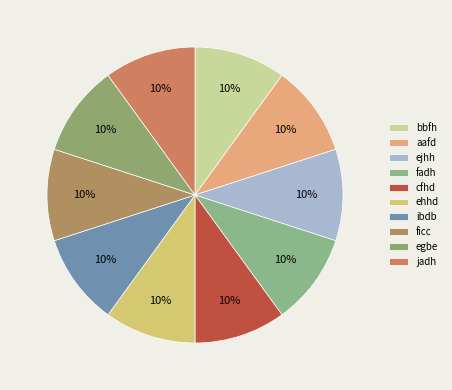

How many segments does this pie chart have?

10